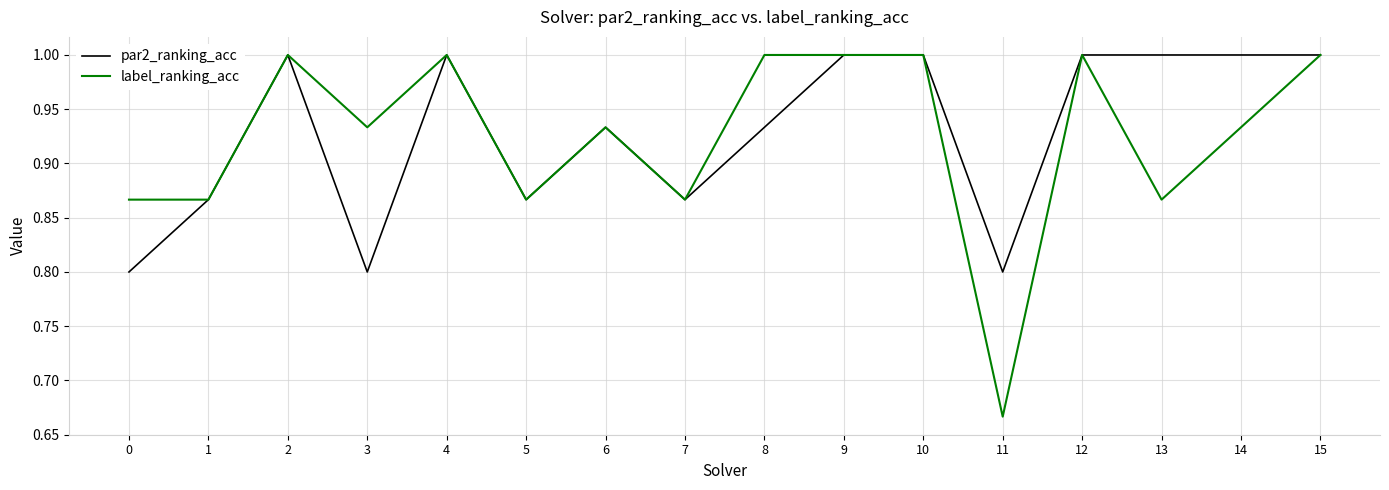

Which series has the largest range (max minus min)?

label_ranking_acc